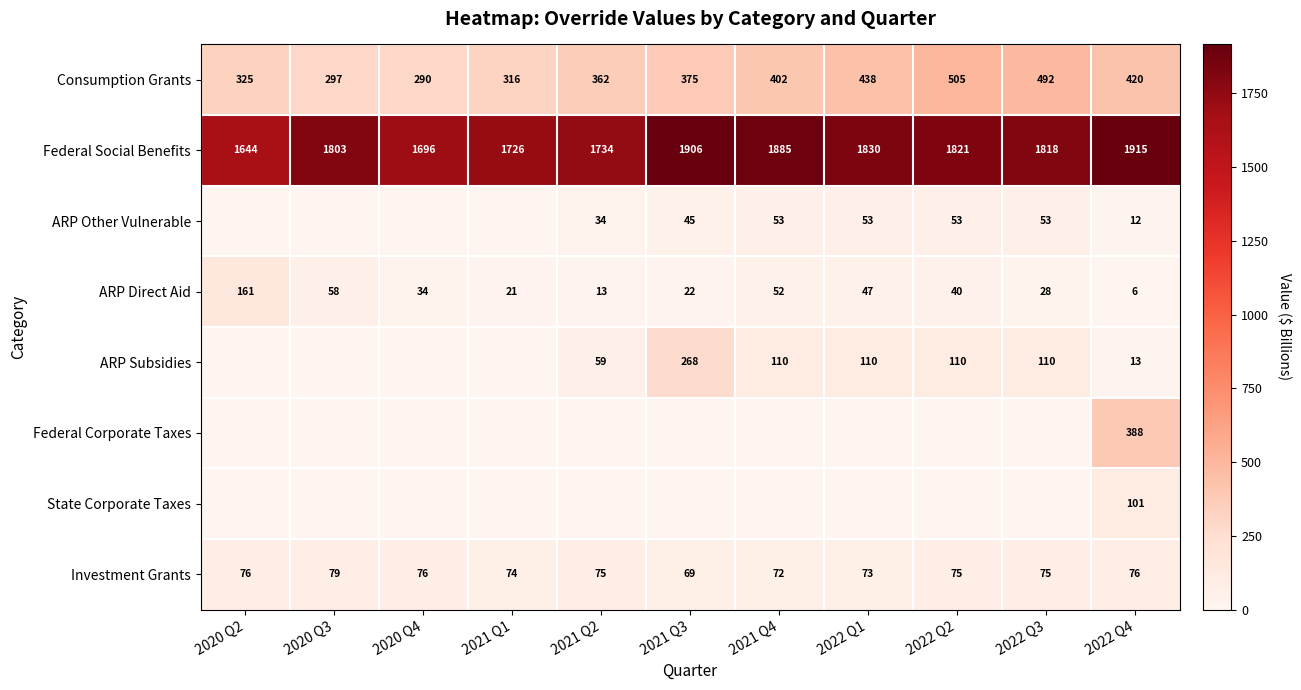

At which category is the sum across all series the highest?

2022 Q4